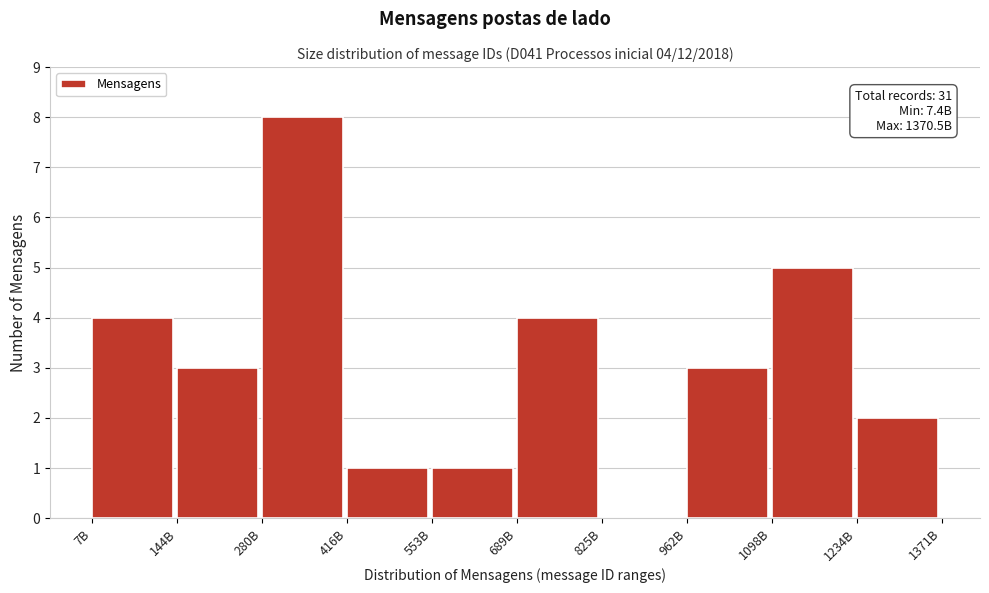

Reading left to right, what are all the values shown in this chart?

7B=4	144B=3	280B=8	416B=1	553B=1	689B=4	825B=0	962B=3	1098B=5	1234B=2